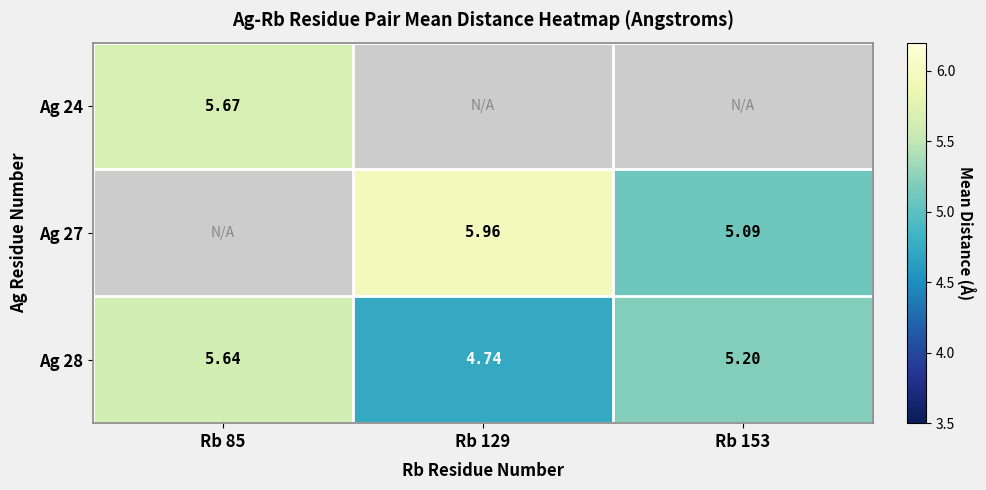

Is the value of Ag 28 at Rb 129 greater than the value of Ag 27 at Rb 129?

No